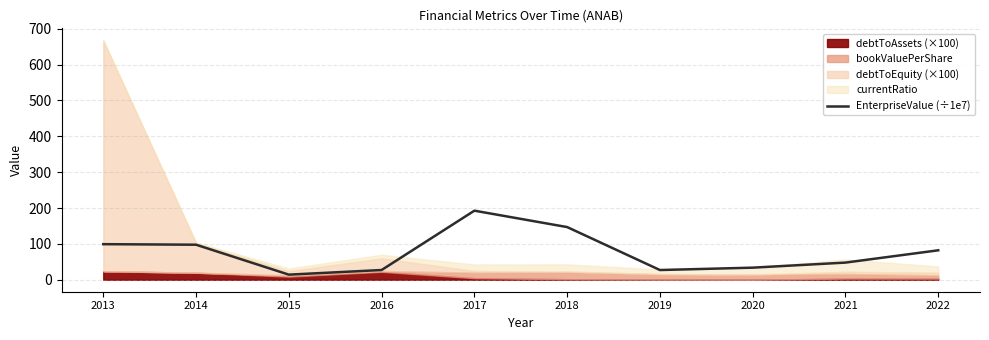

Is it true that EnterpriseValue (÷1e7) equals 53.1 at 2014?

False